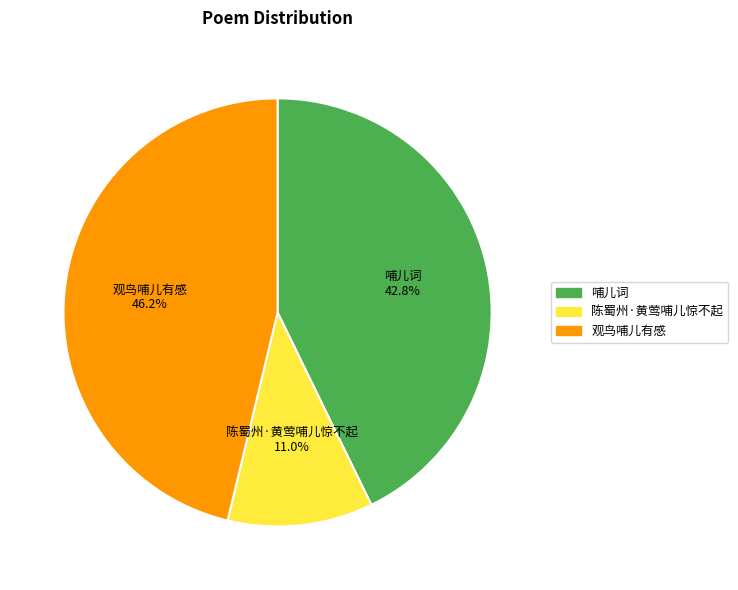

Is the sum of 陈蜀州·黄莺哺儿惊不起 and 哺儿词 greater than half?

Yes